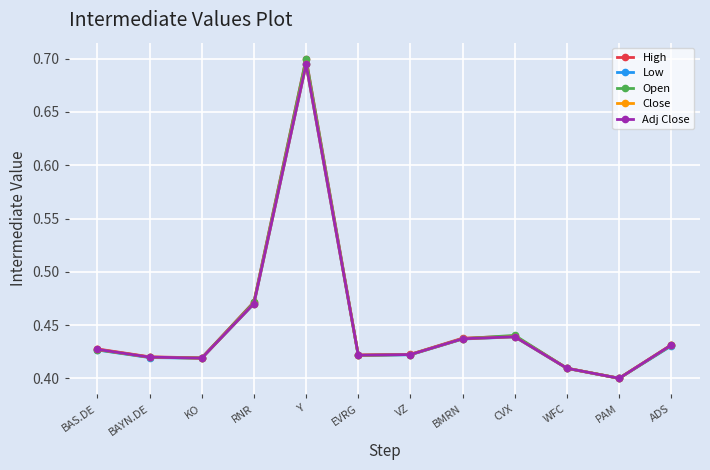

Is this an area chart (filled region under the line)?

No